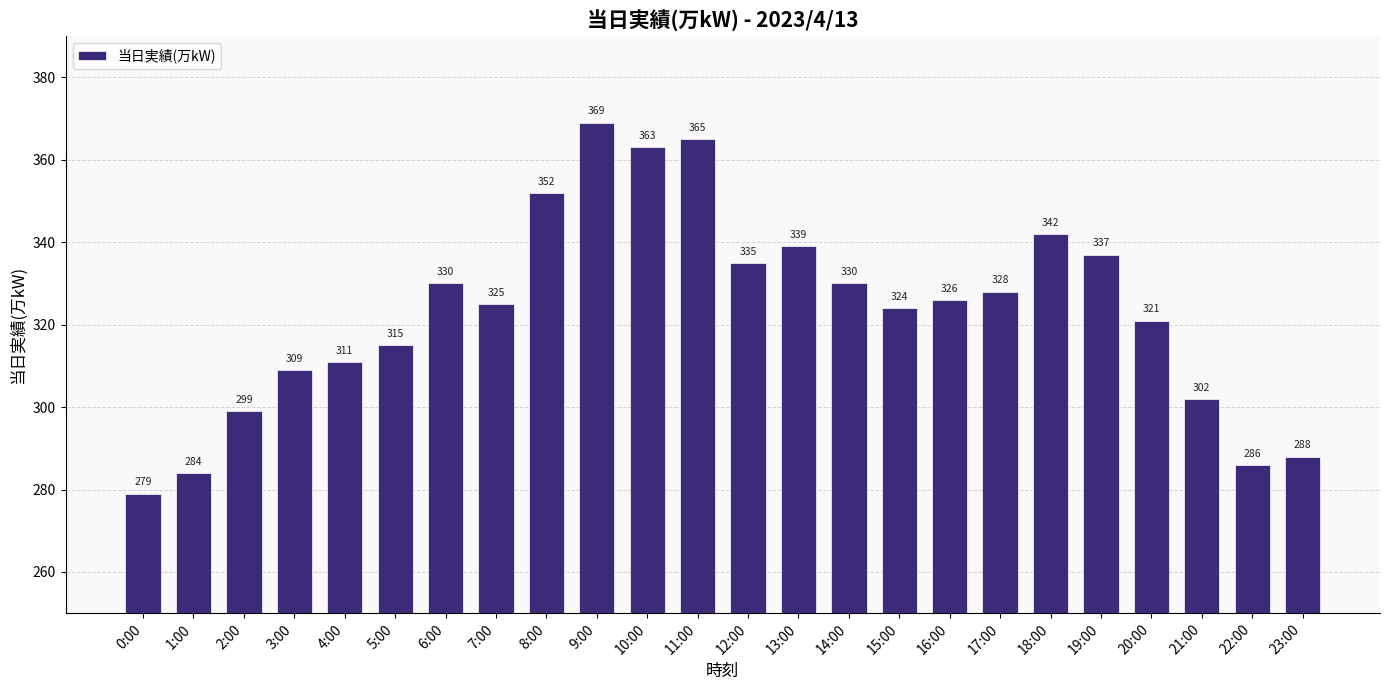

What is the difference between the values at 8:00 and 4:00?

41